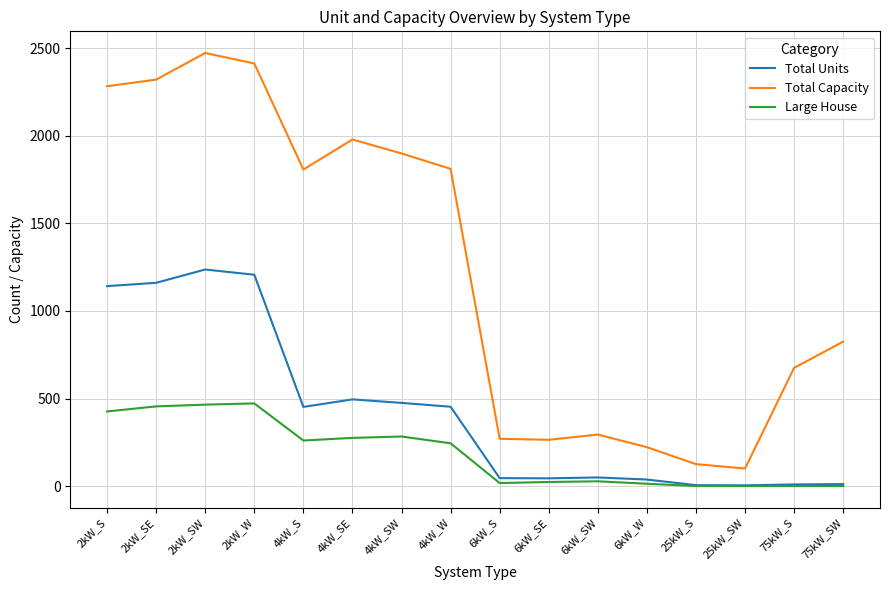

At which category is the sum across all series the highest?

2kW_SW